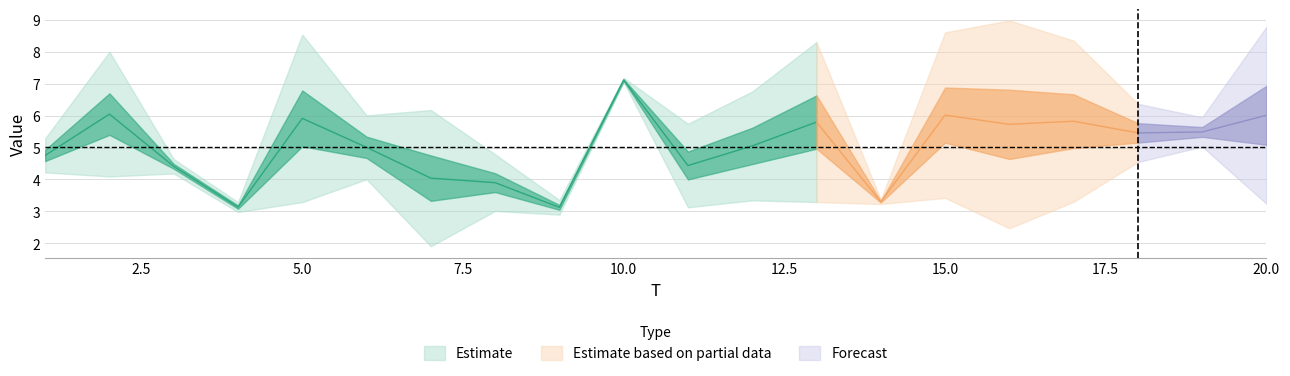

How many categories are shown in the chart?

20